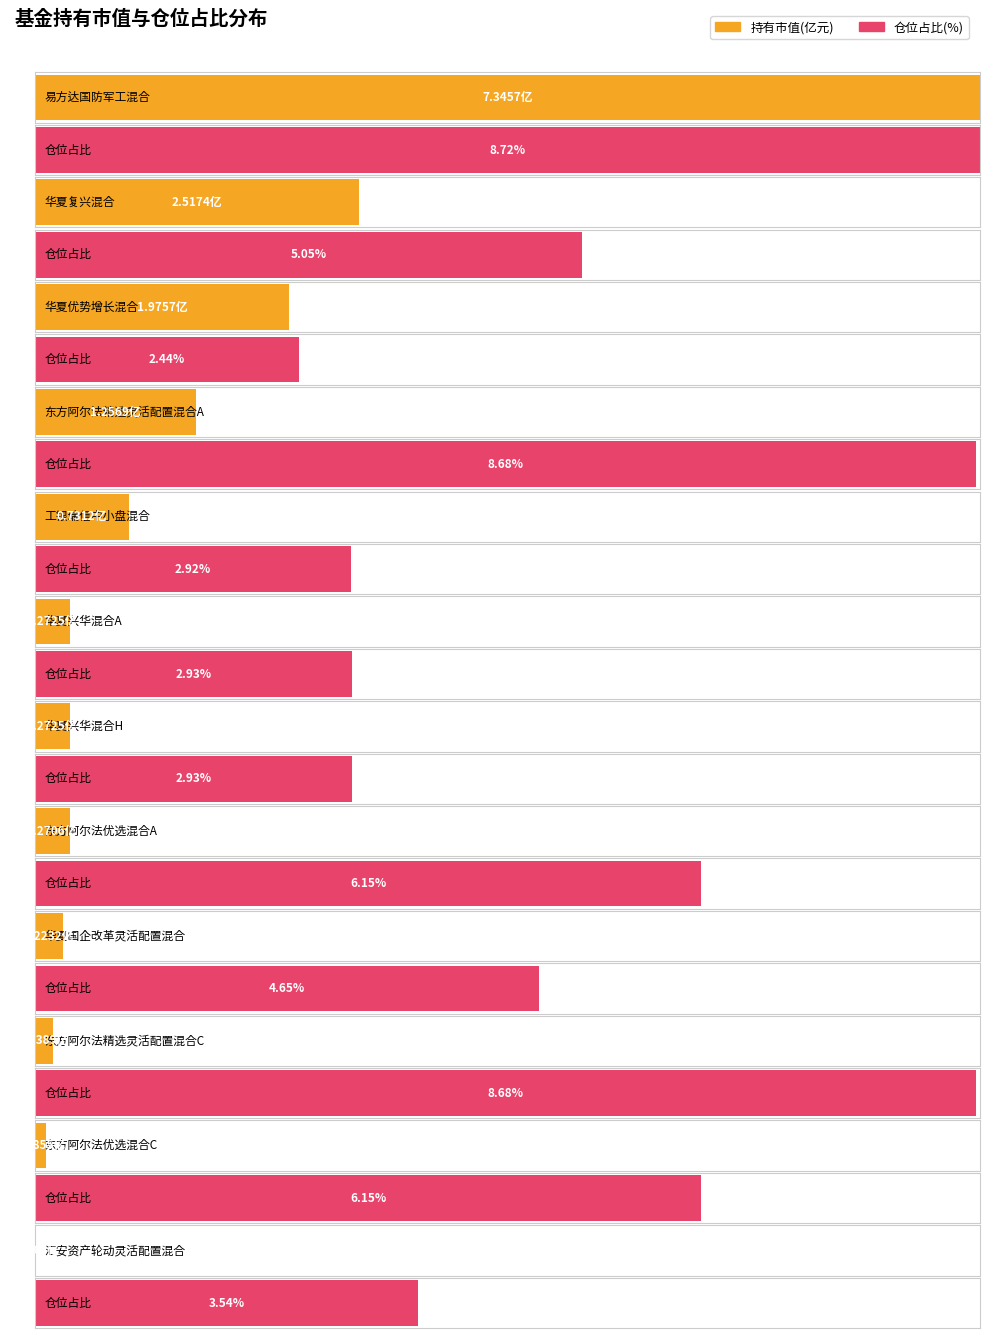

At which category does the chart reach its minimum across all series?

汇安资产轮动灵活配置混合